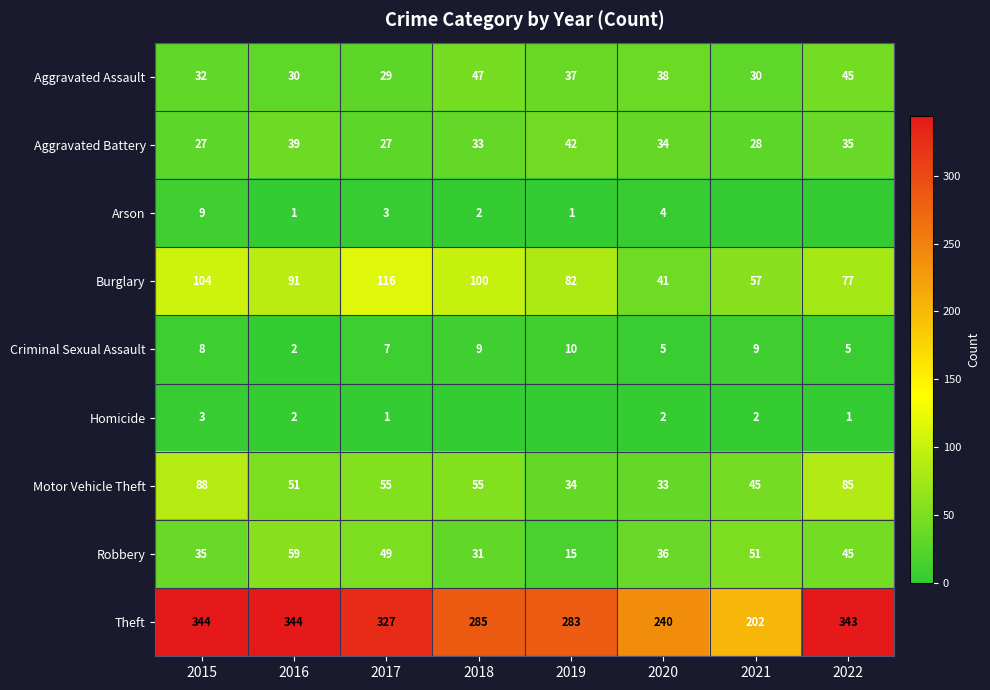

What is the difference between the highest and lowest values at 2020?

238